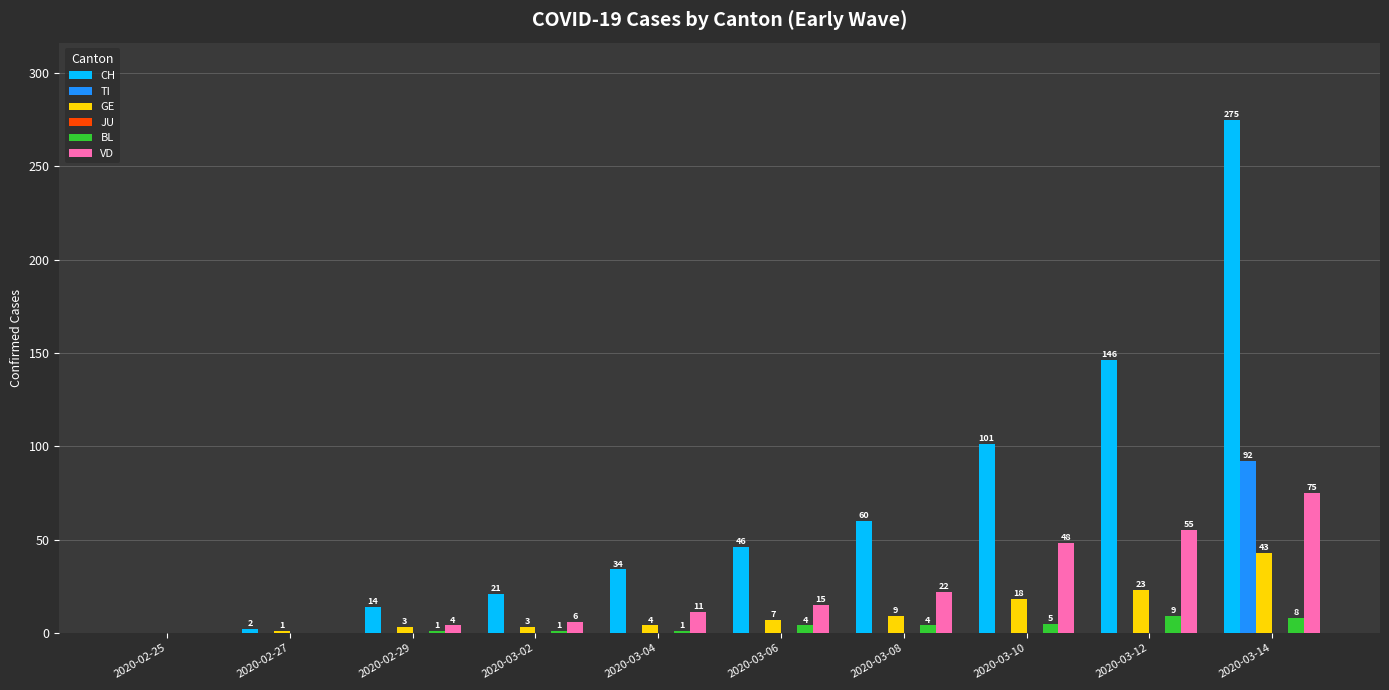

What is the sum of all GE values?

111